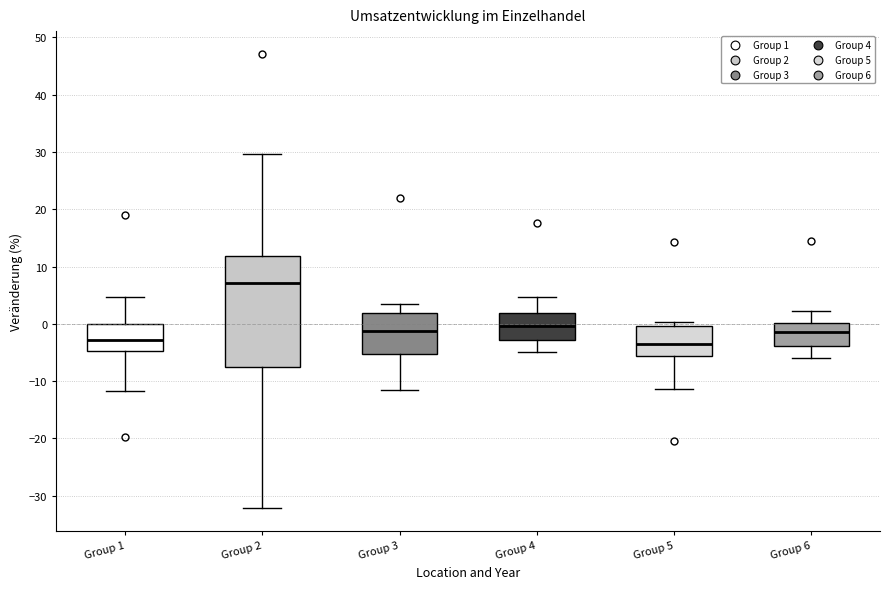

Comparing the boxes themselves (not the whiskers), which one is the tallest?

Group 2